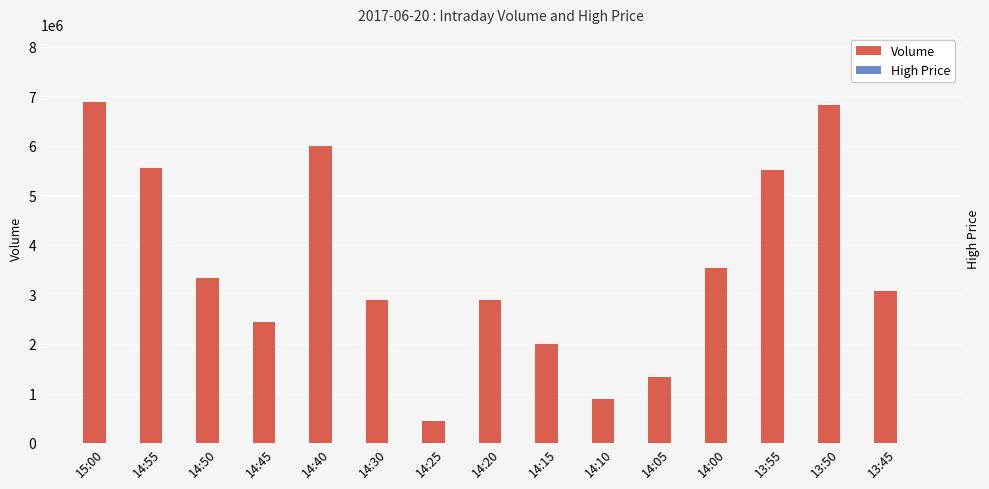

What is the difference between the maximum and minimum values in the Volume series?

6435000